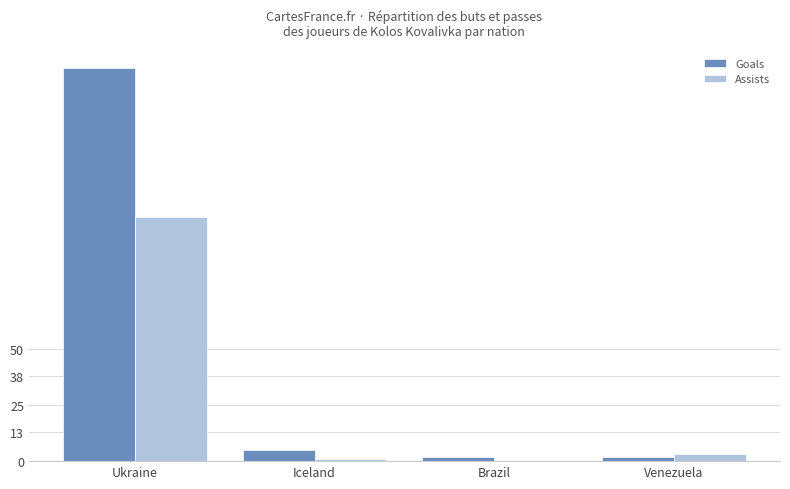

The Goals series shows 5 at Iceland. True or false?

True